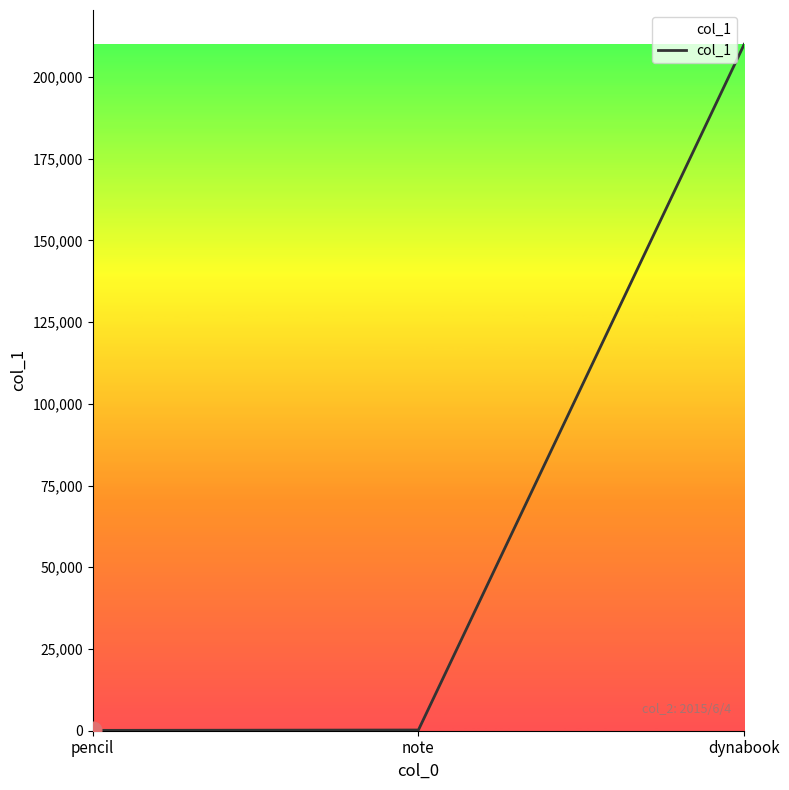

Is it true that the value at dynabook is 136890?

False